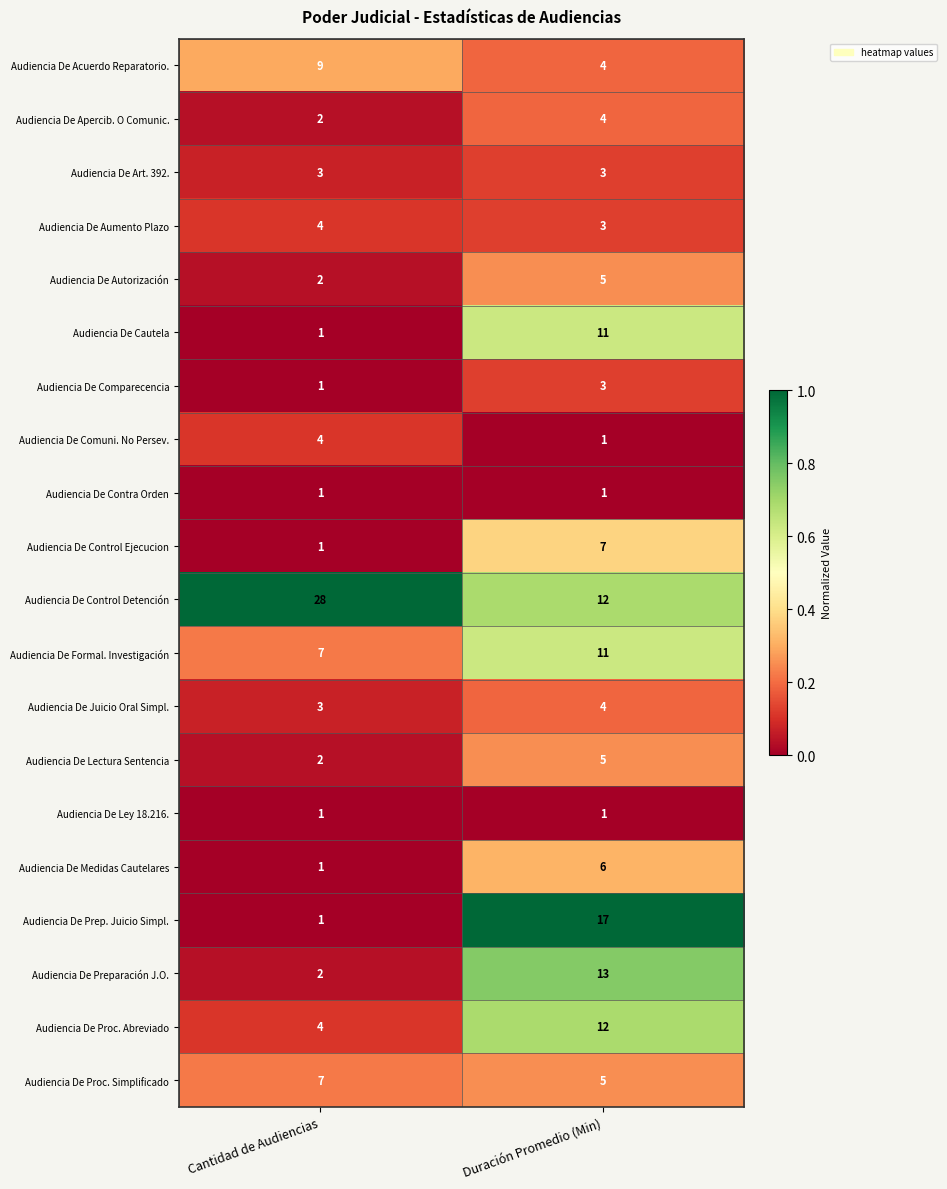

What is the spread (max minus min) of values at Duración Promedio (Min)?

16